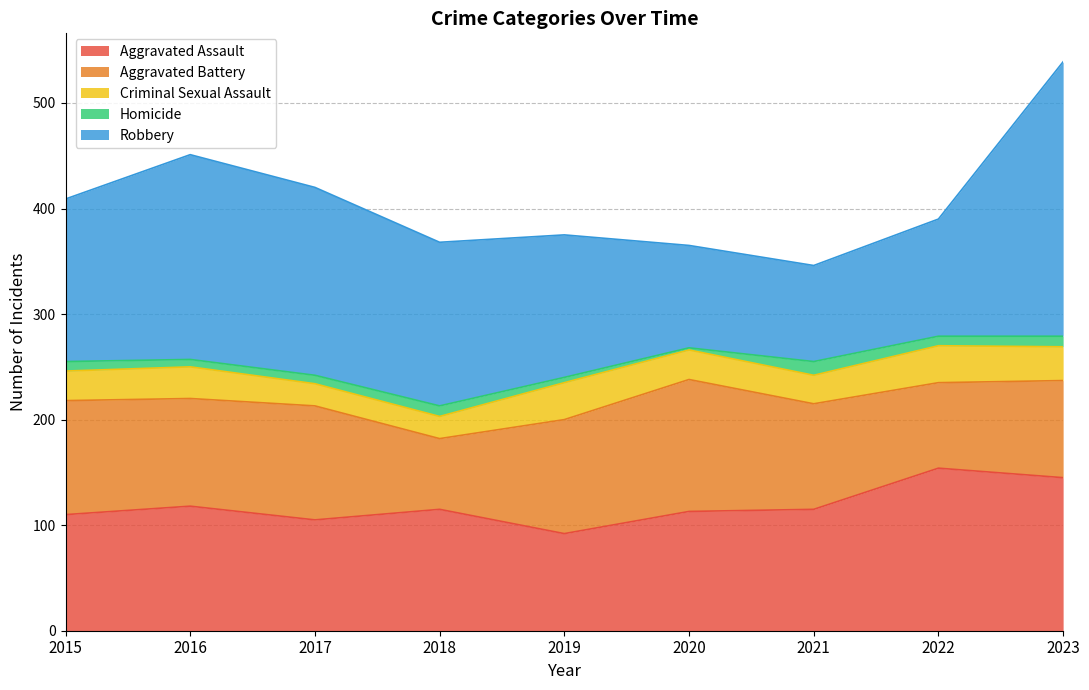

True or false: Aggravated Battery and Criminal Sexual Assault cross at least once.

False